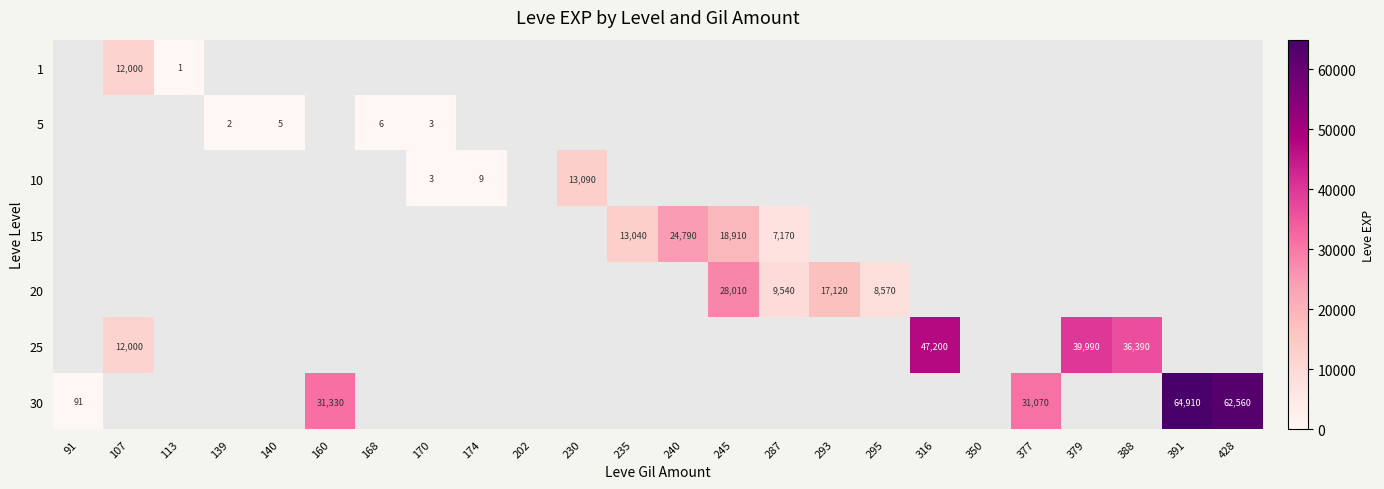

The value of 20 at 245 is 28010. True or false?

True